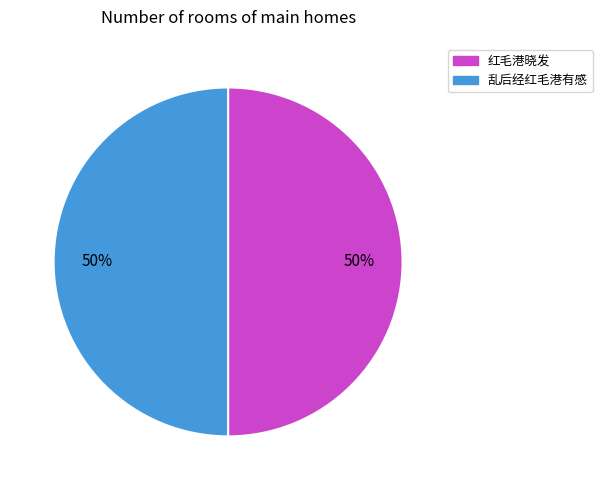

To the nearest percent, what percentage of the pie is 乱后经红毛港有感?

50%